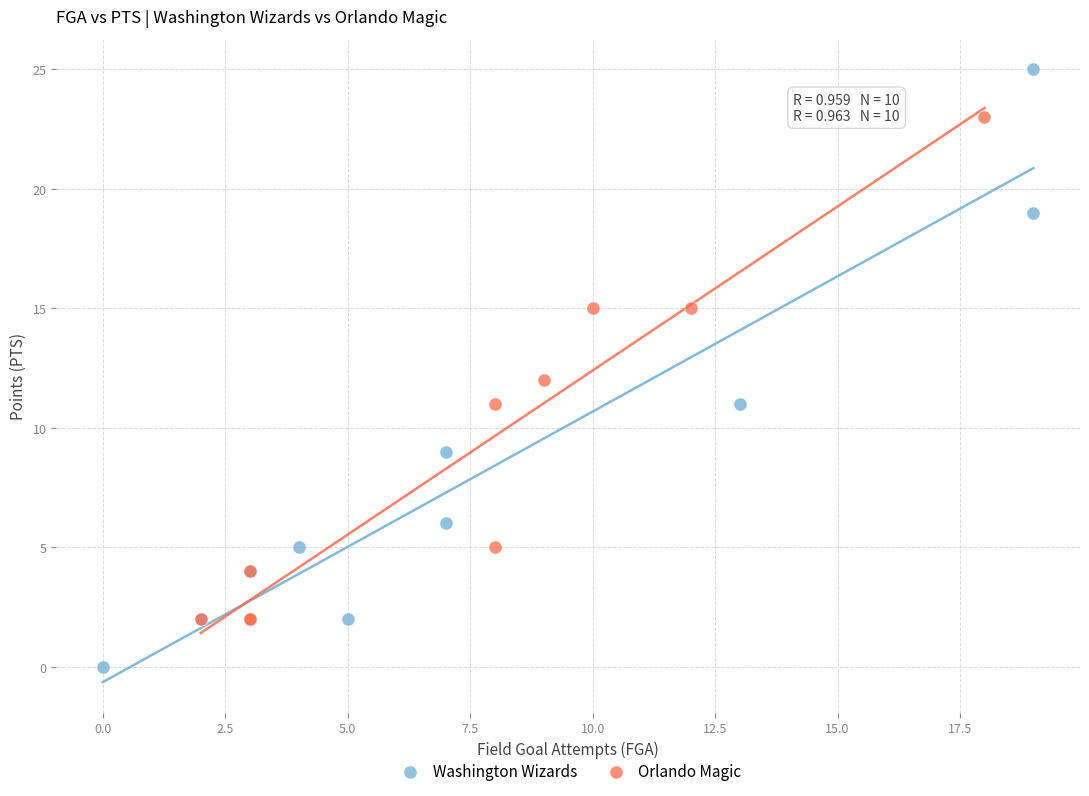

What are all the series names shown in the legend?

Washington Wizards, Orlando Magic